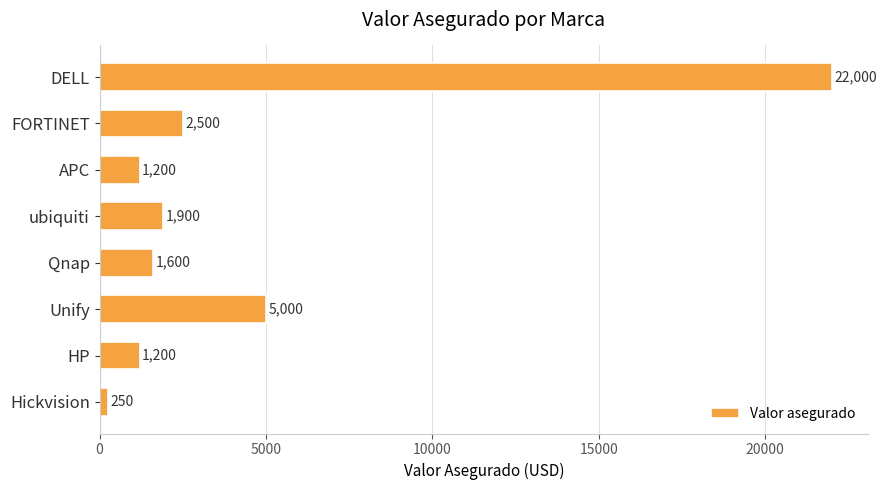

Does the chart contain any negative values?

No